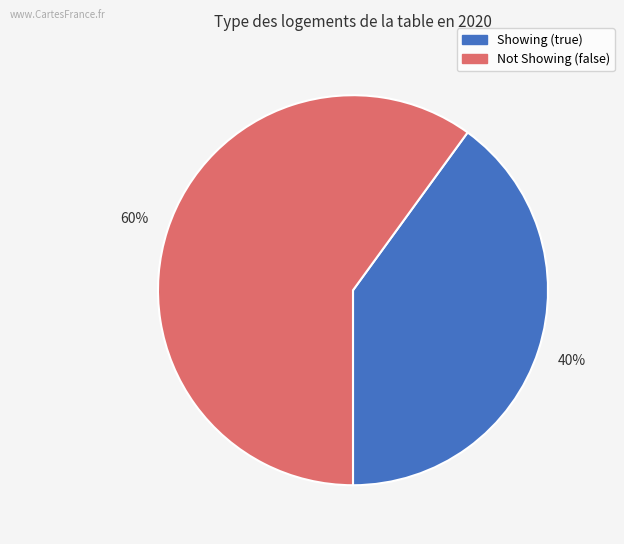

Is there a majority slice in this chart?

Yes